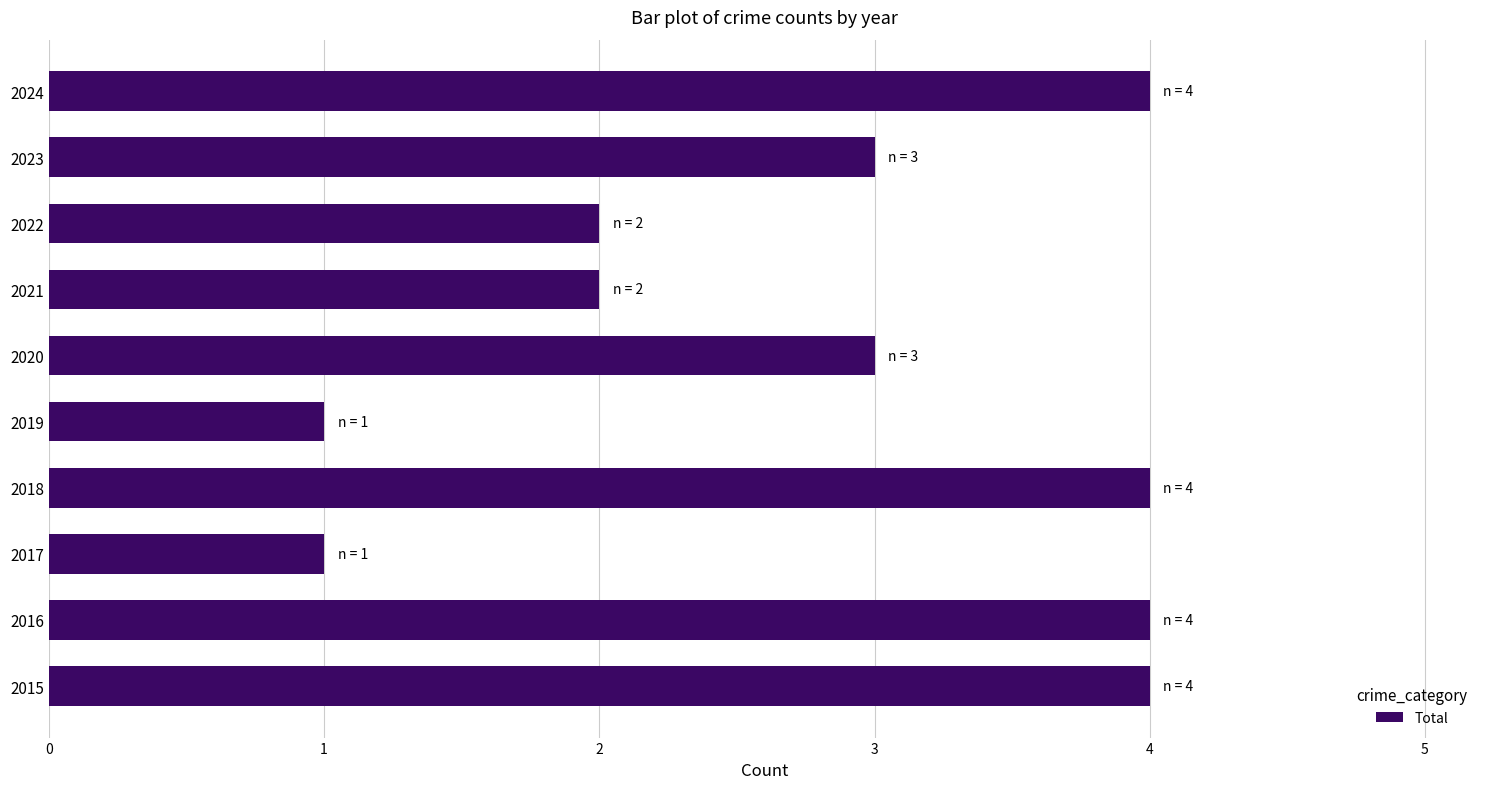

True or false: the data shows 5 at 2023.

False